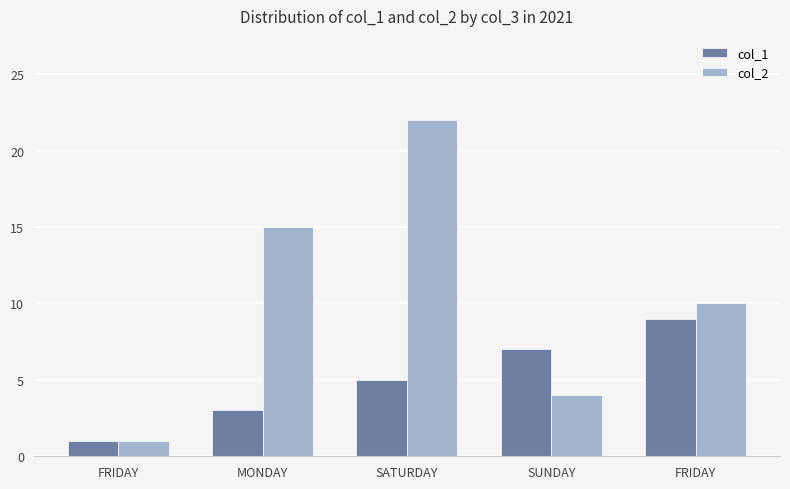

What are all the series names shown in the legend?

col_1, col_2